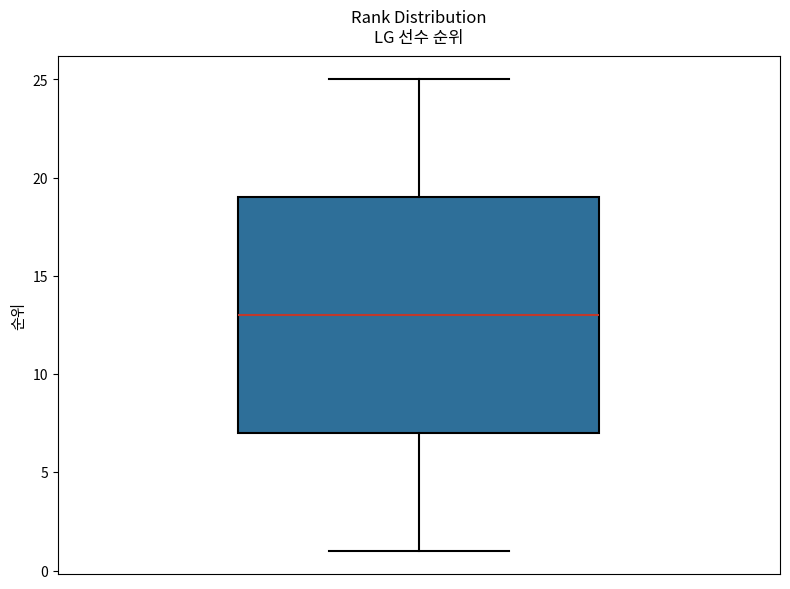

Read this box plot against the y-axis: the position of the median line, the range covered by the box, and the ends of both whiskers. The values are not printed on the chart, so give them approximately, as read against the axis.

median 13, box 7 to 19, whiskers 1 to 25